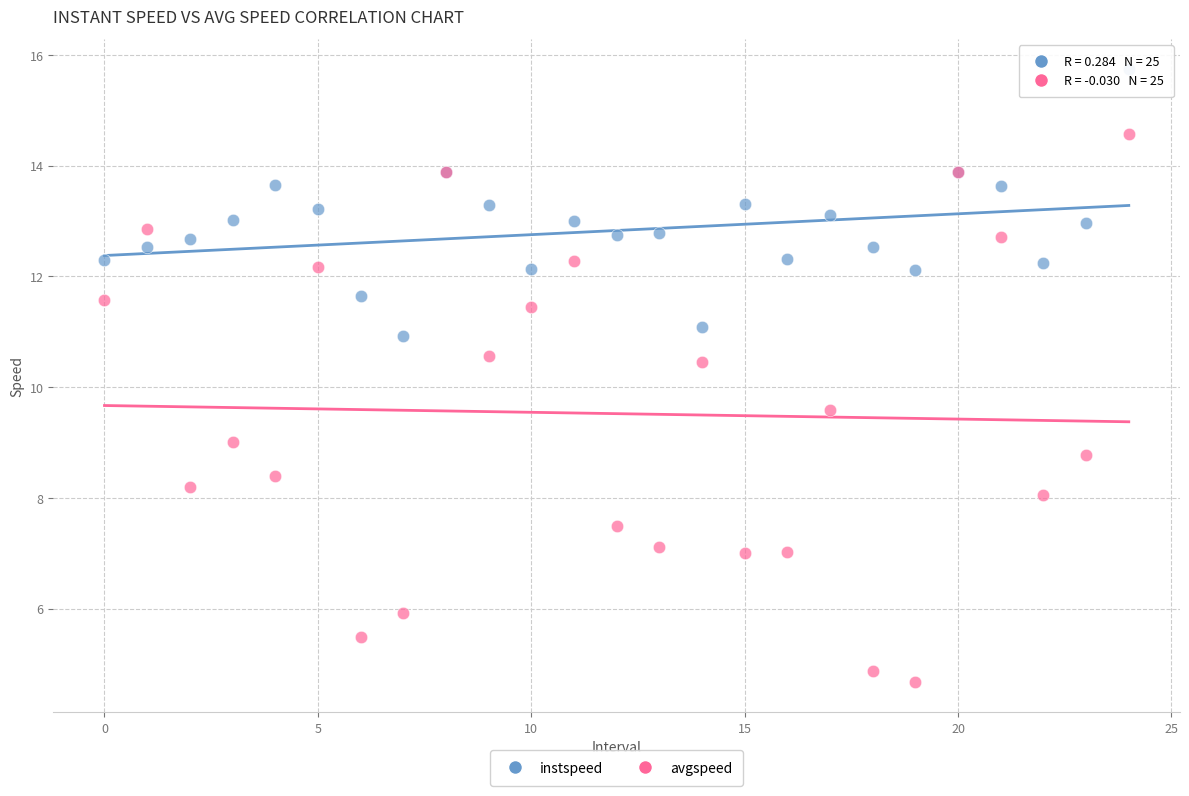

What are all the series names shown in the legend?

instspeed, avgspeed